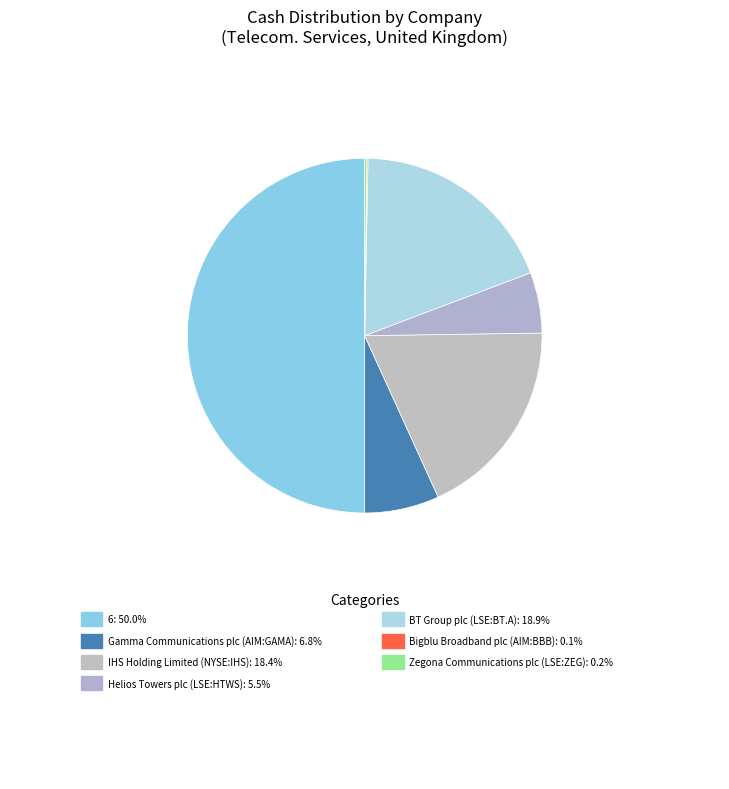

What is the largest slice in the pie chart?

6